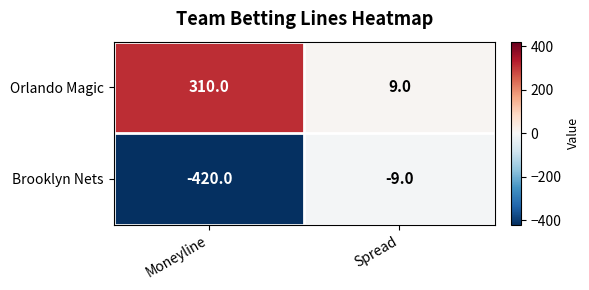

What is the difference between the Brooklyn Nets values at Spread and Moneyline?

411